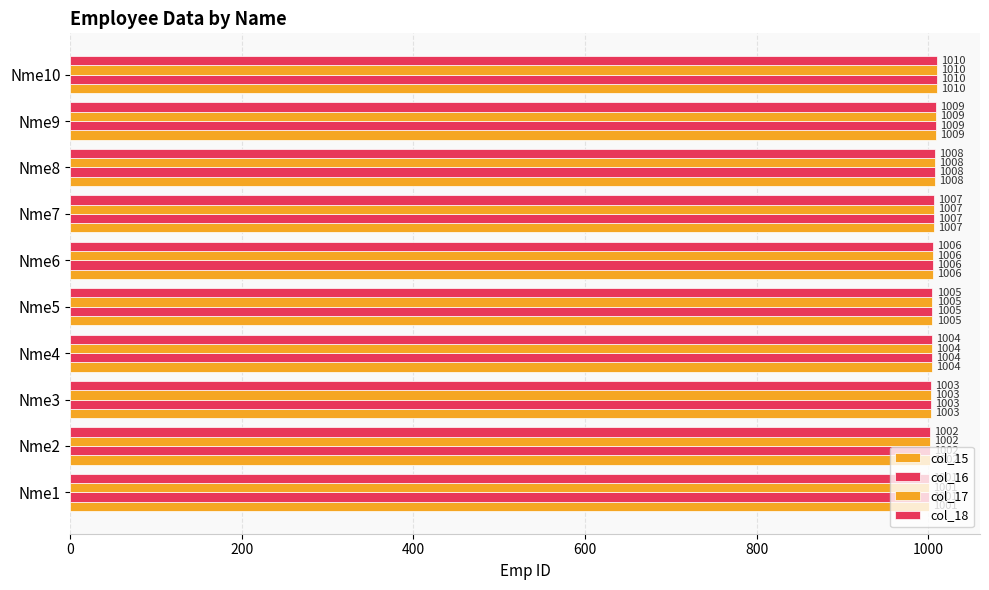

What is the greatest value displayed?

1010